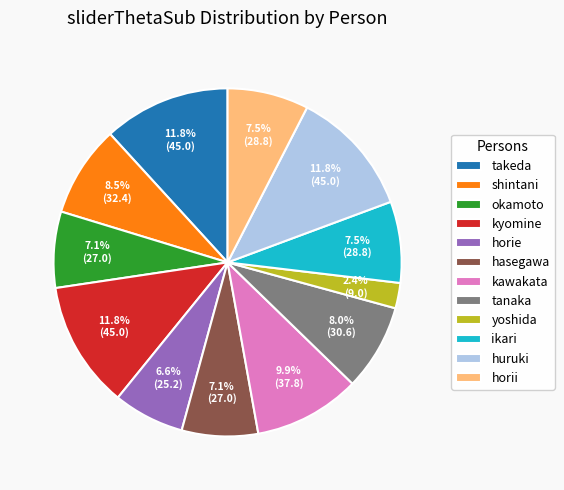

Which slice is the smallest?

yoshida